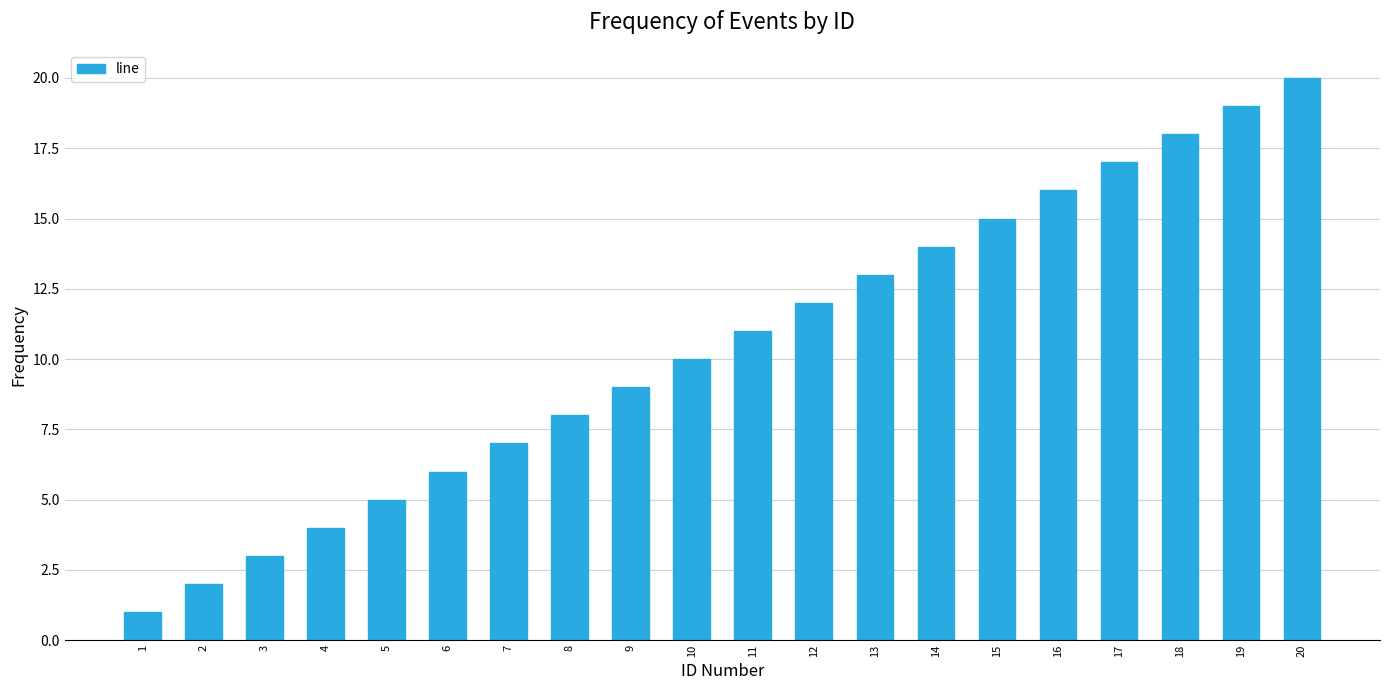

How many bars are there in total?

20